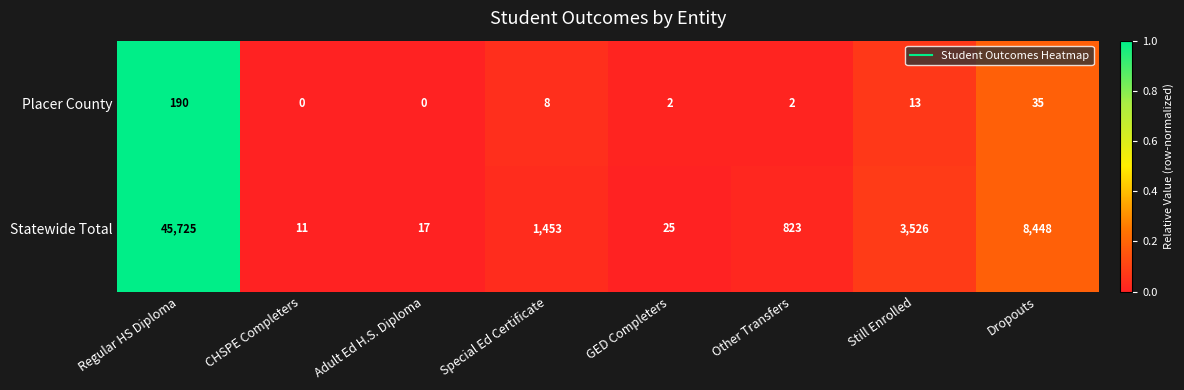

Rank the series by their average value, from highest to lowest.

Statewide Total, Placer County